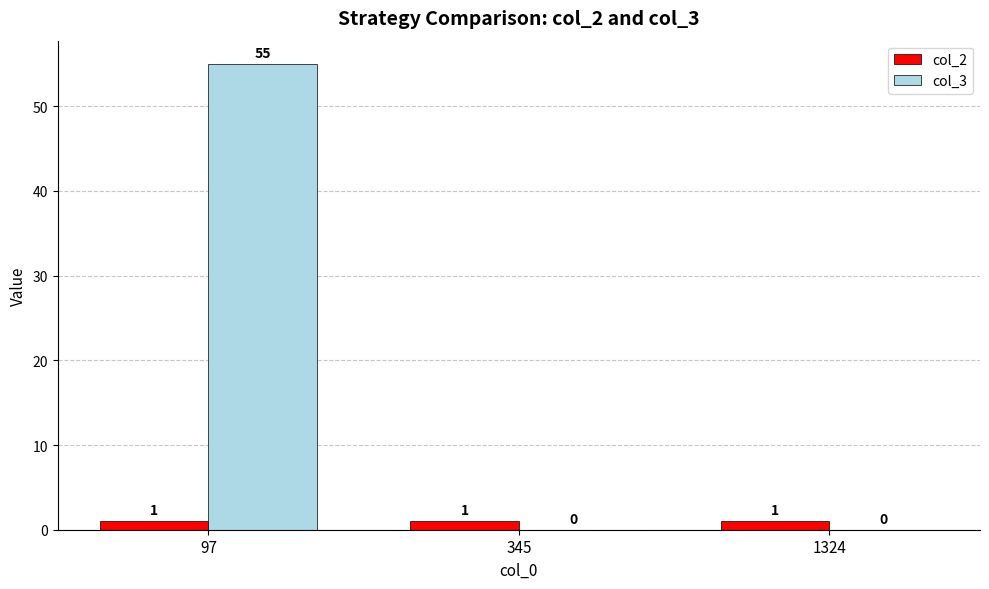

At which category is the sum across all series the highest?

97